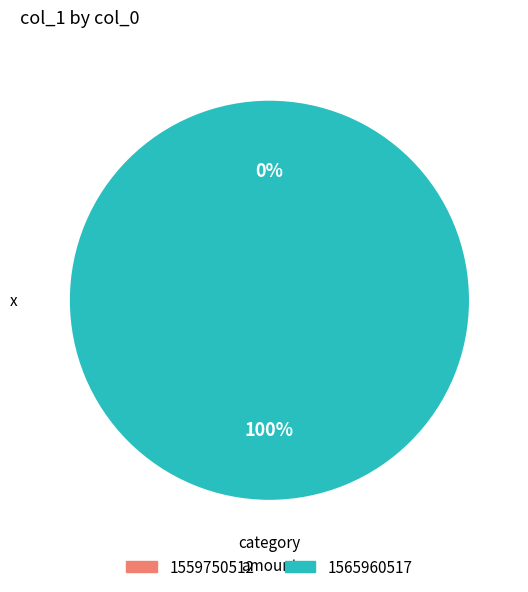

Rank the categories by value from highest to lowest.

1565960517, 1559750512